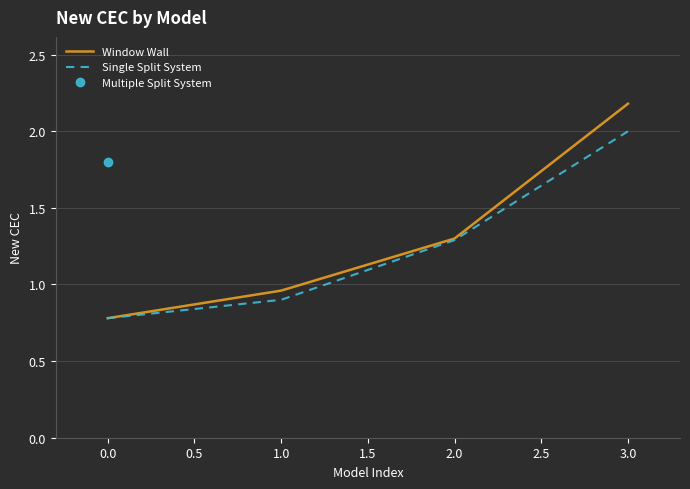

What is the value of the Single Split System point at the 4th from the left?

2.0